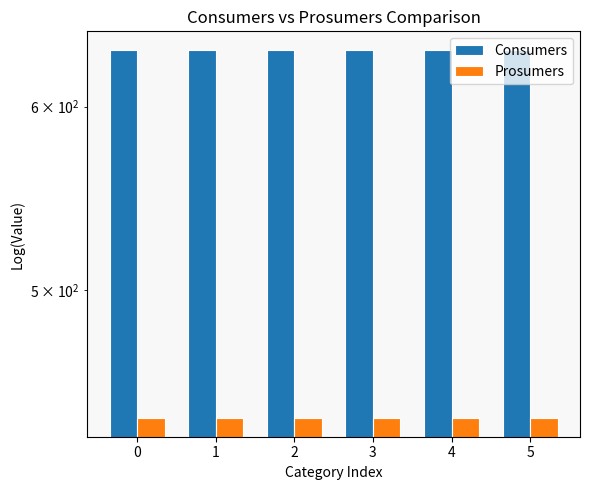

What is the approximate value of Consumers at 3?

635